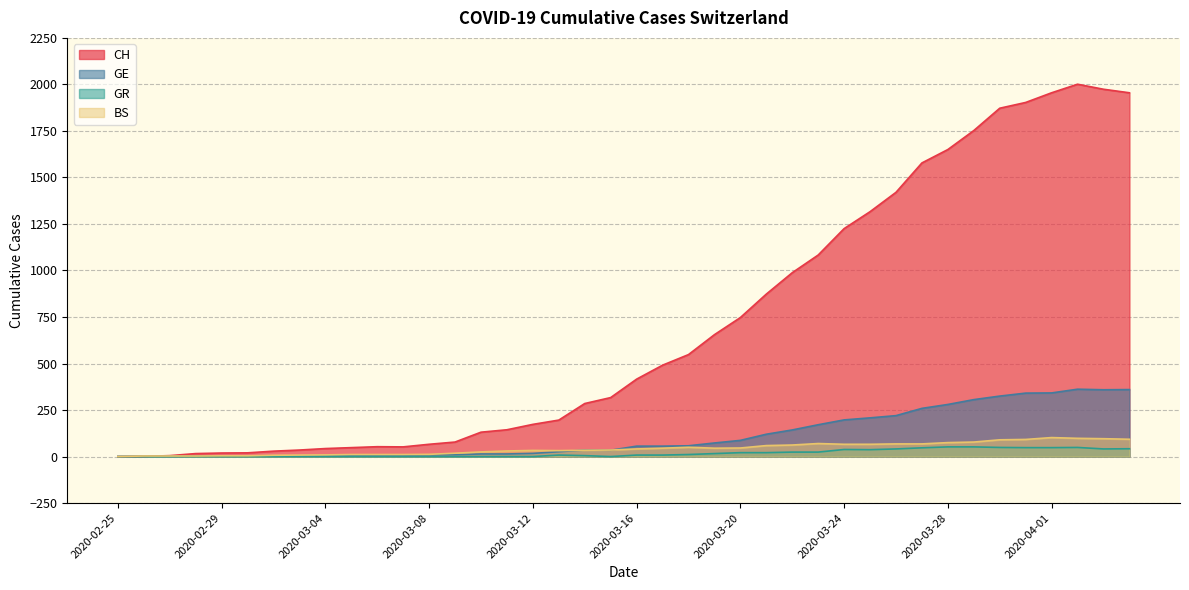

What is the label of the 30th point from the left?

2020-03-25